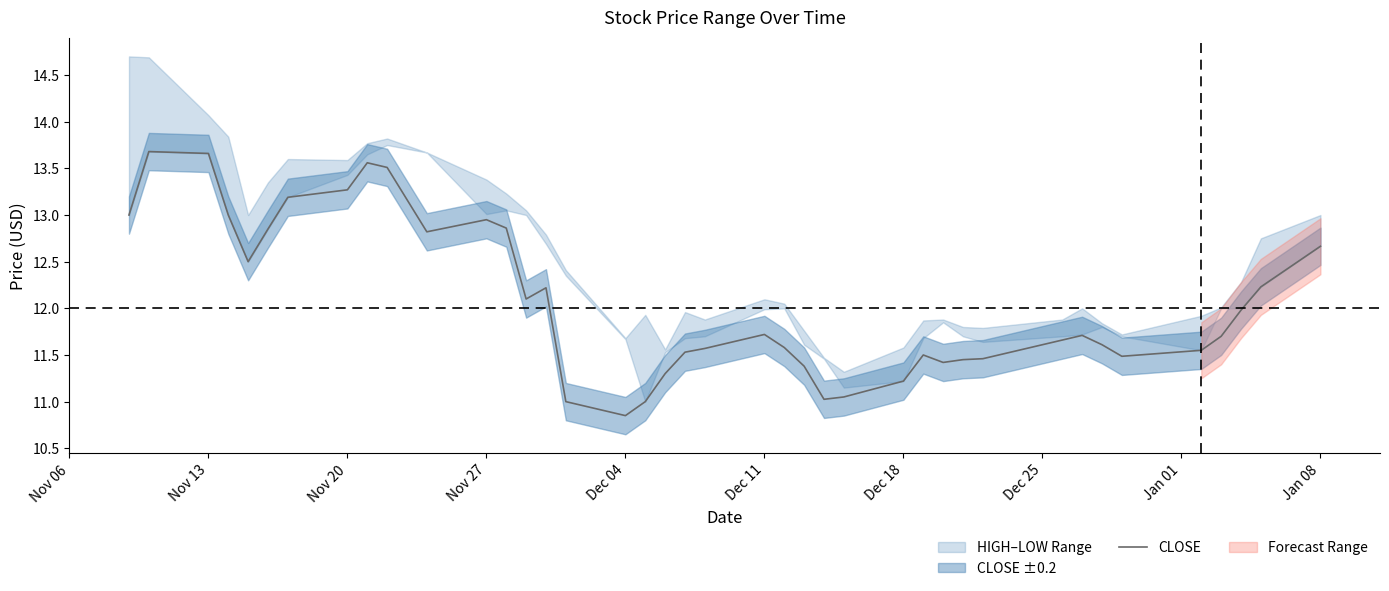

What is the minimum value shown in the chart?

10.9